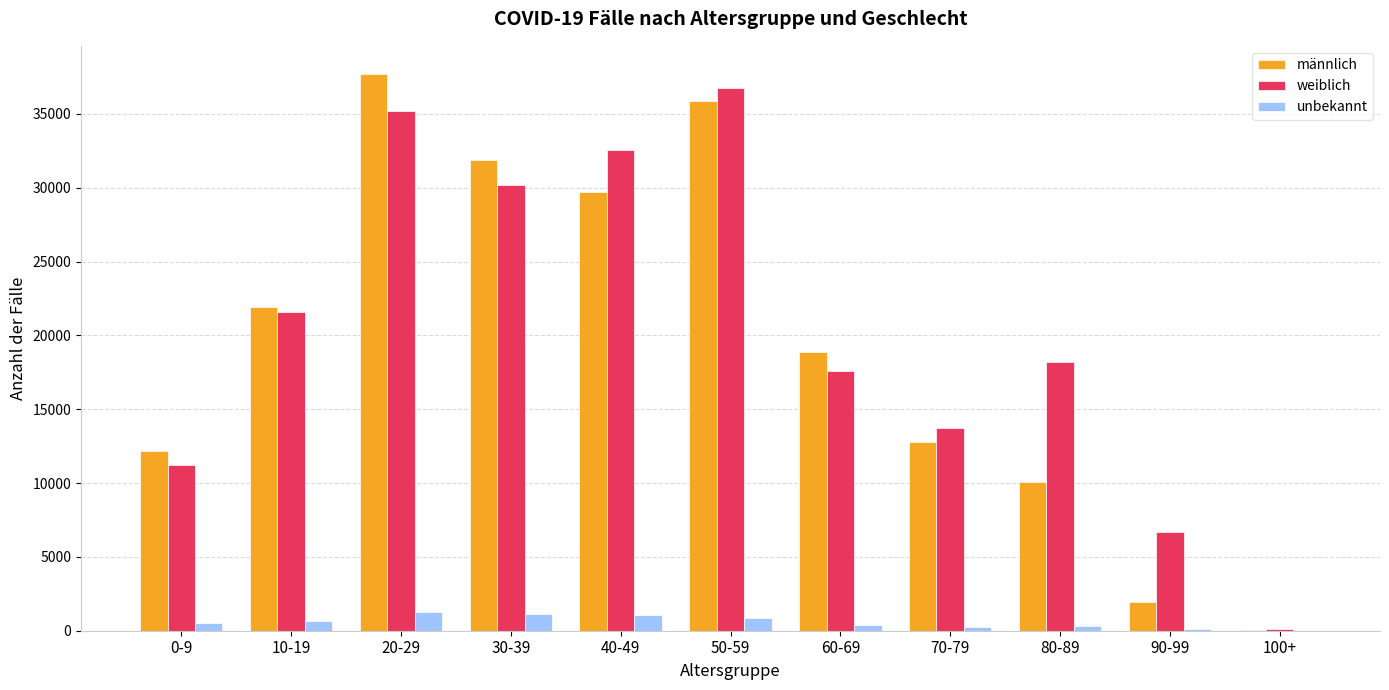

Is the value of männlich at 50-59 greater than the value of weiblich at 90-99?

Yes